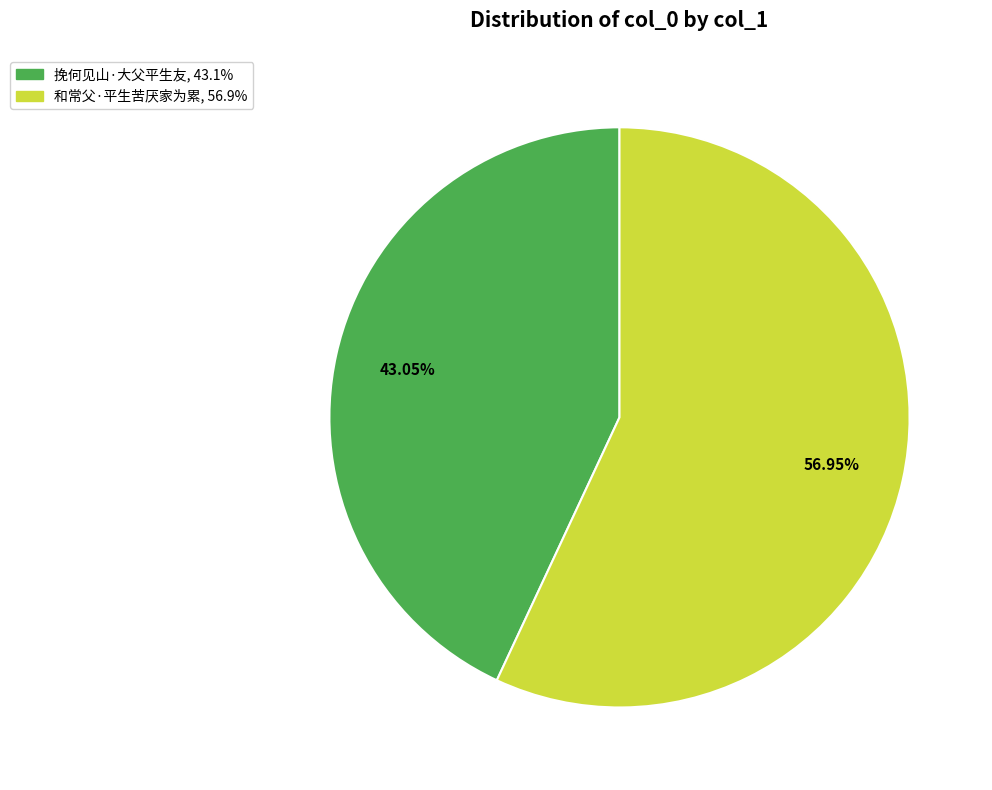

Count the number of slices in the pie.

2